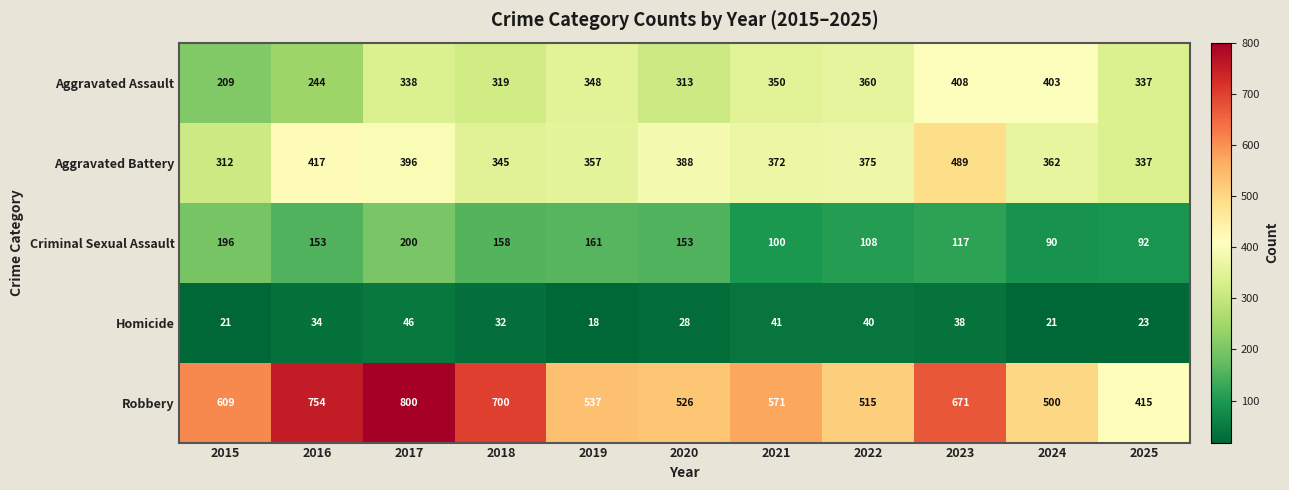

What is the difference between the Aggravated Assault values at 2018 and 2022?

41